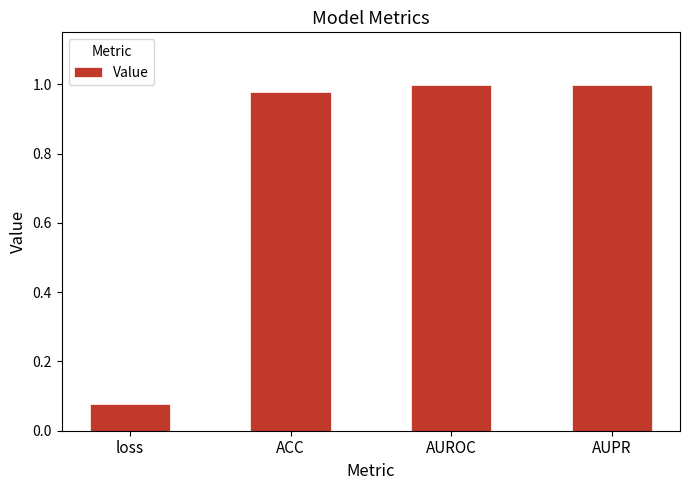

What is the label of the 1st bar from the right?

AUPR